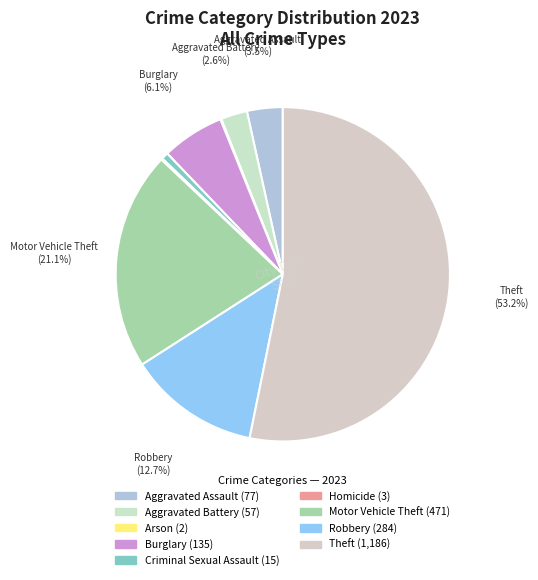

To the nearest percent, what percentage of the pie is Criminal Sexual Assault?

1%